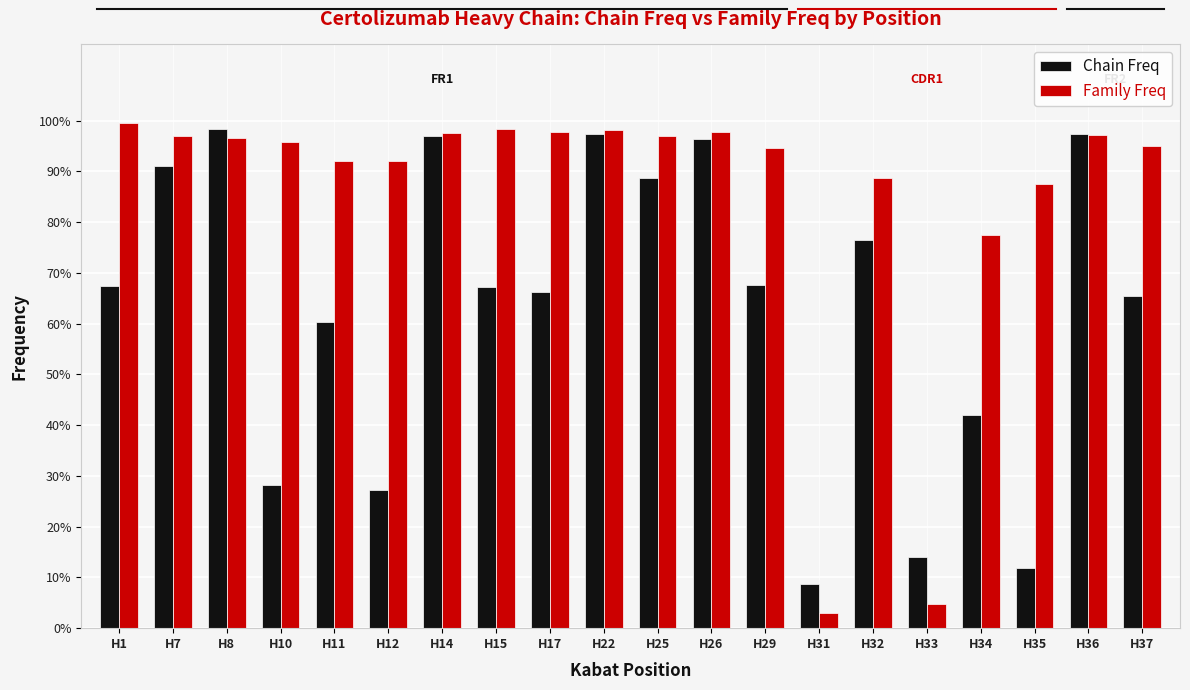

What is the average value of the Chain Freq series?

0.6